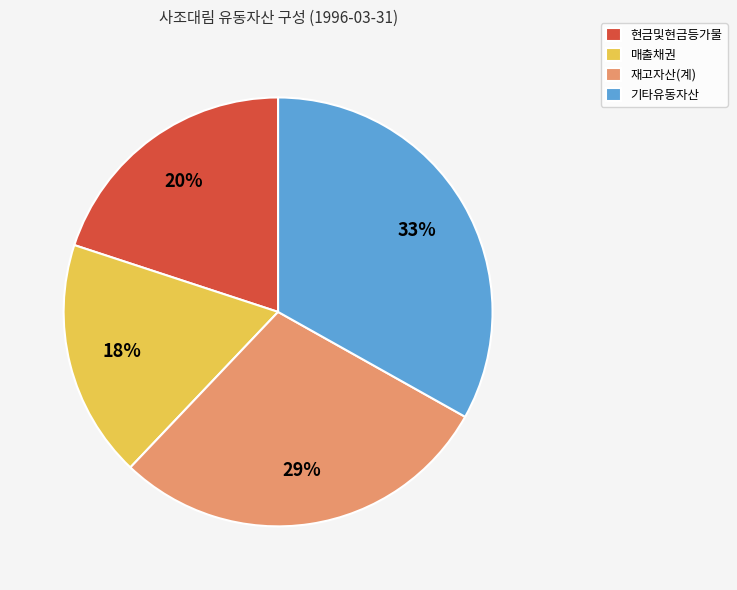

To the nearest percent, what is the difference between the largest and smallest slice percentages?

15%